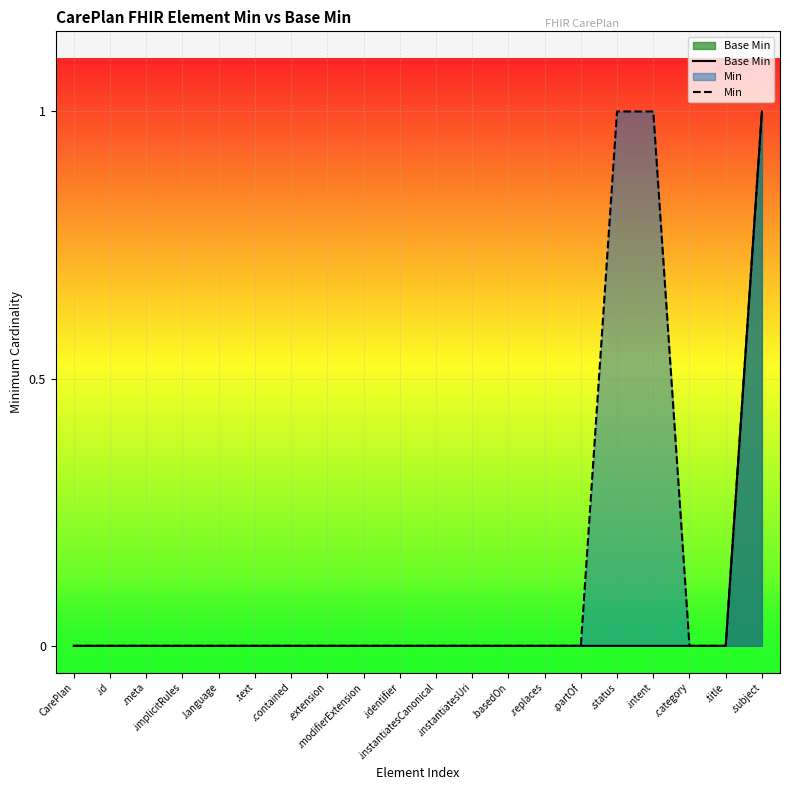

Which series changed the most between .language and .contained?

Base Min